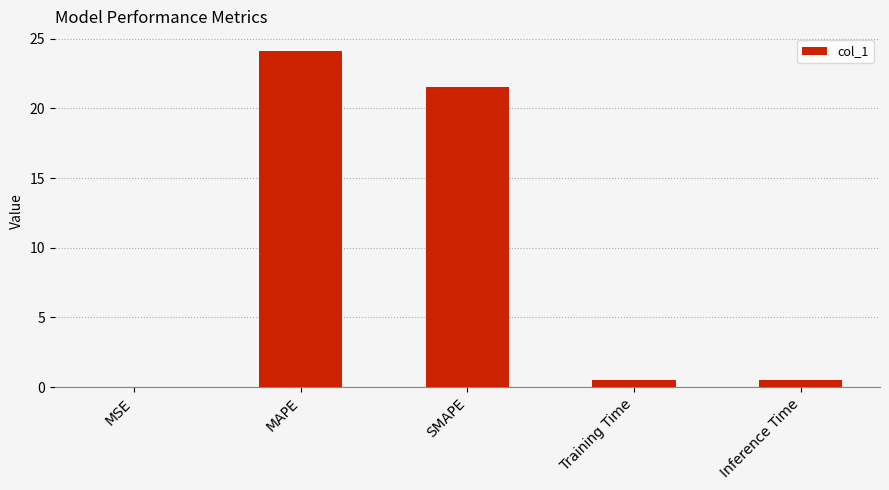

What is the sum of the values at Inference Time and SMAPE?

22.1